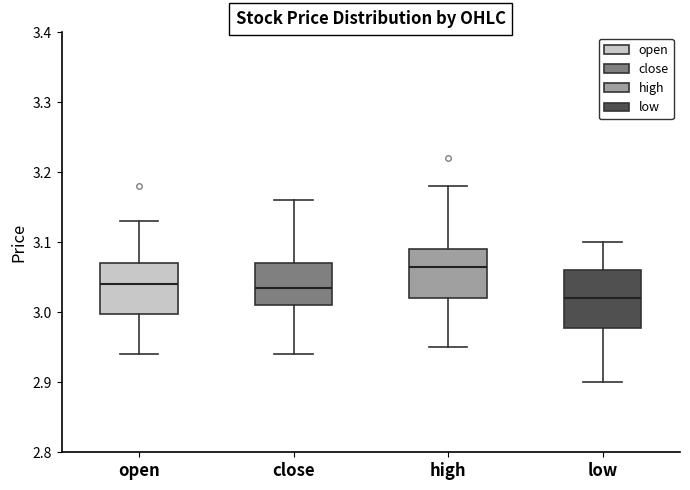

Which box is the tallest, from its lower edge to its upper edge?

low